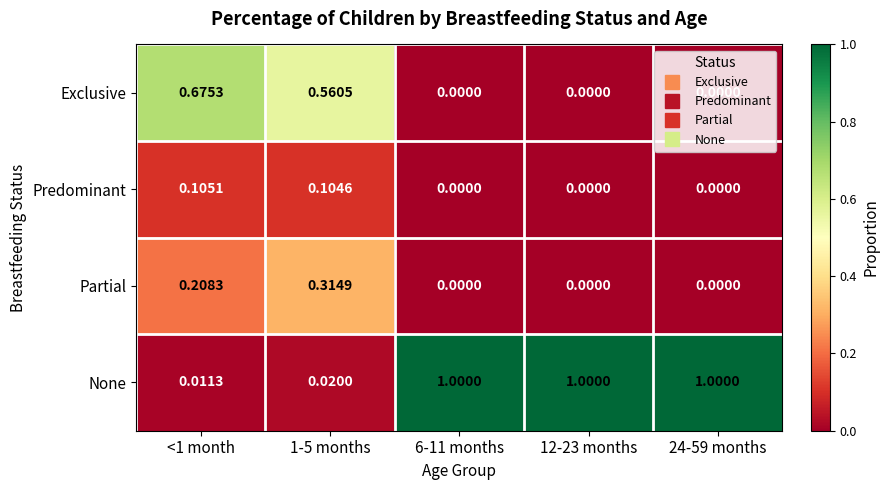

Which series has the largest range (max minus min)?

None